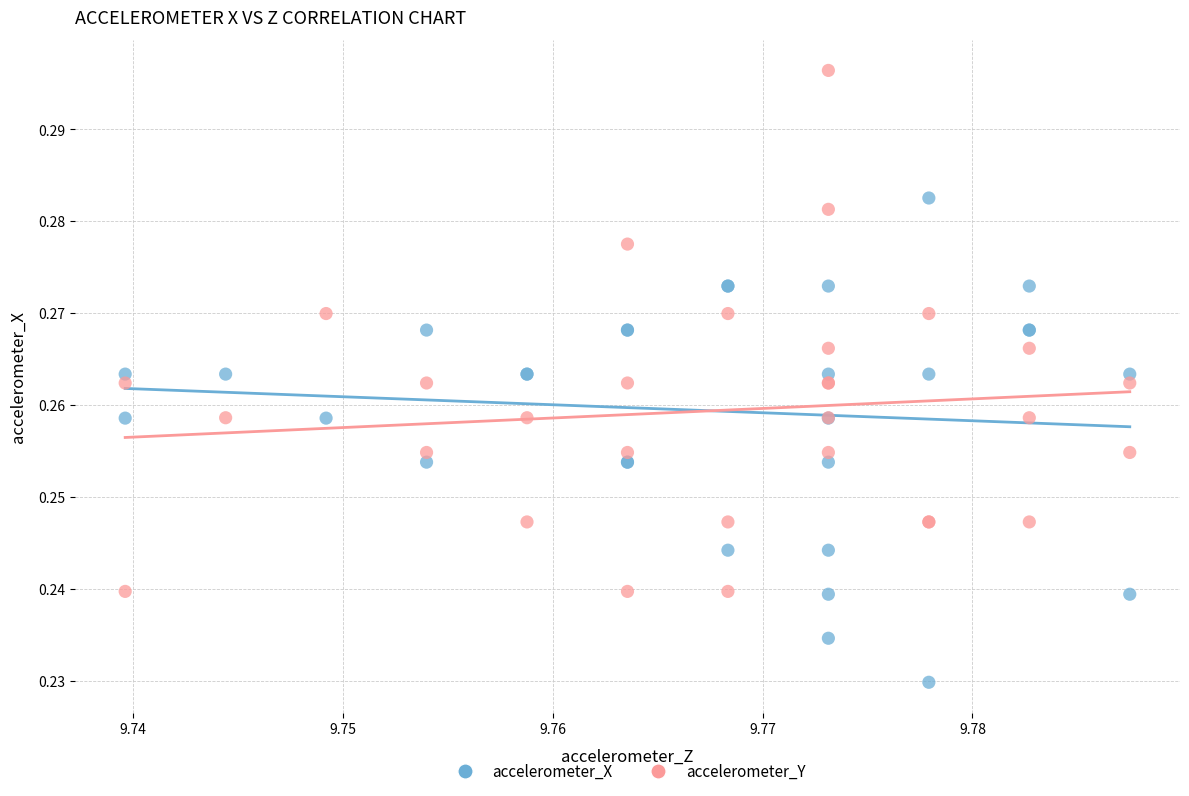

Which series contains the lowest Y value?

accelerometer_X